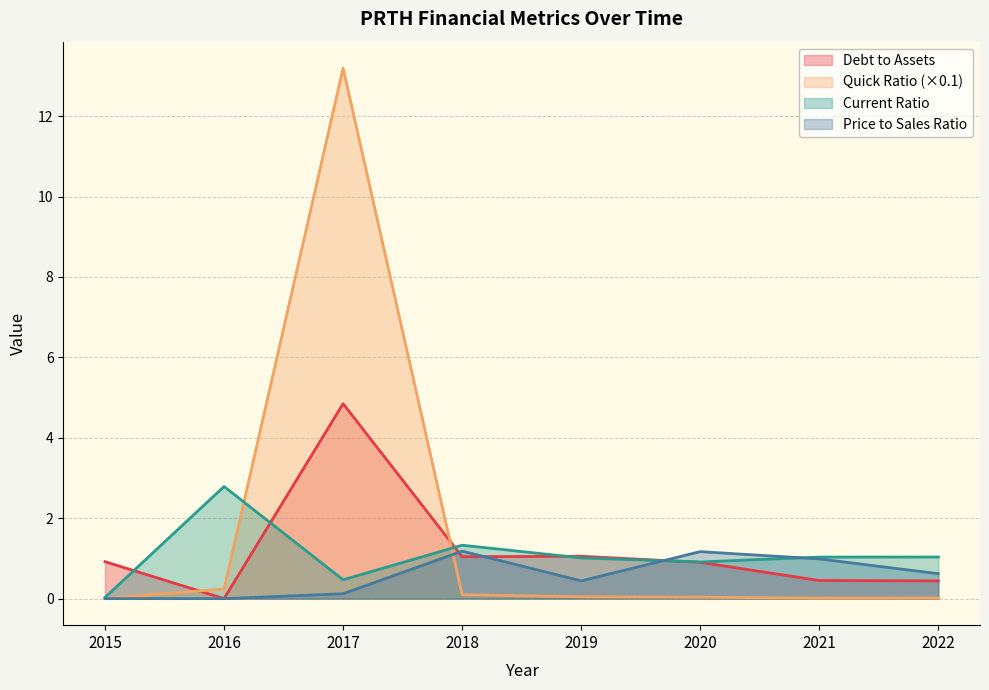

Where is the first local minimum for priceToSalesRatio?

2019